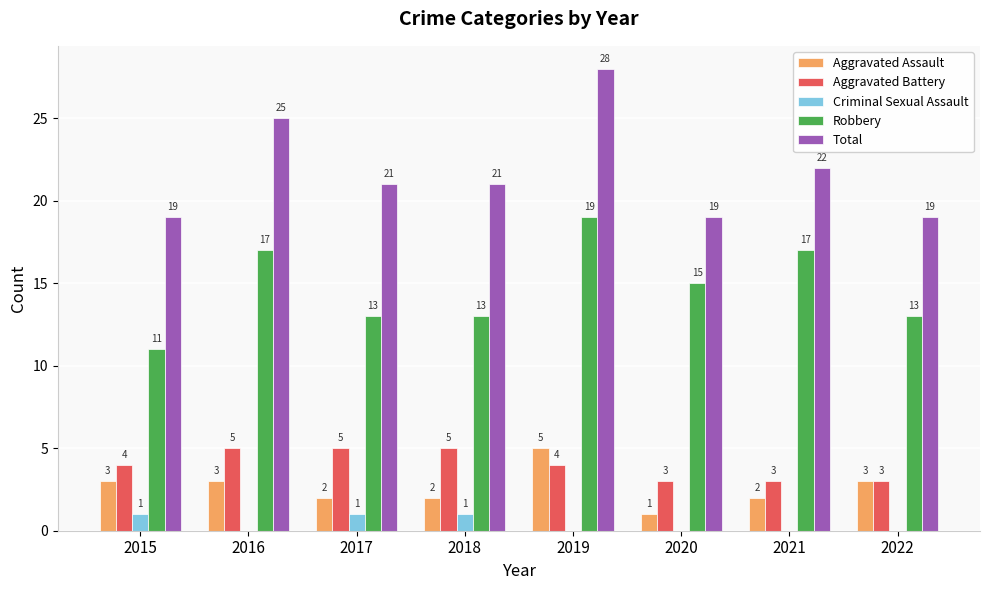

What is the sum of the Robbery values at 2018 and 2019?

32